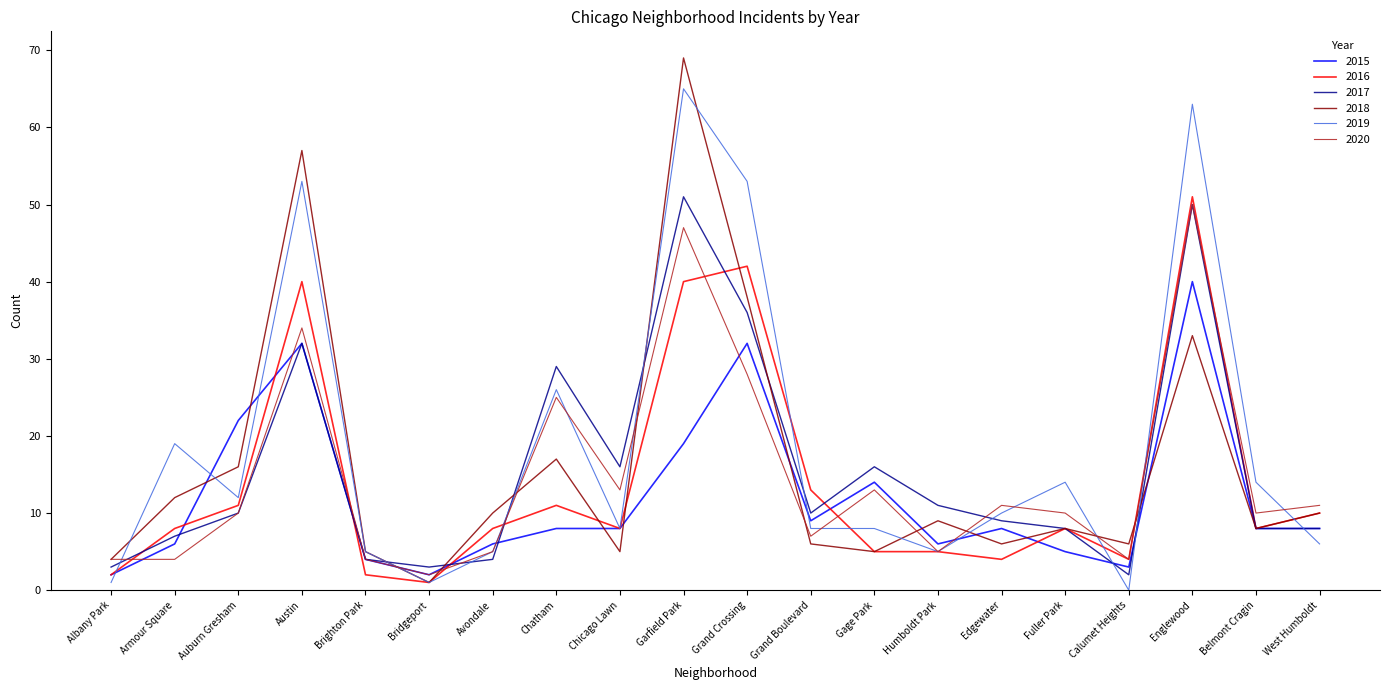

The value of 2016 at Gage Park is 5. True or false?

True